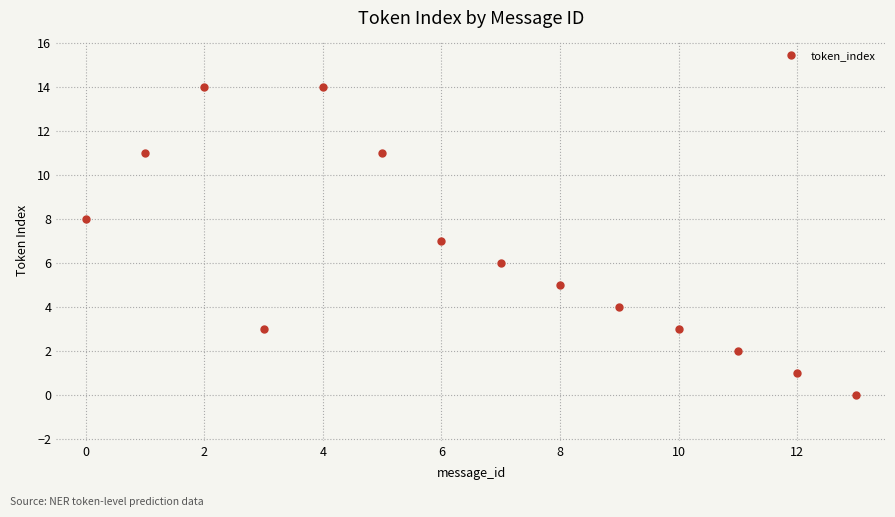

What is the average value?

6